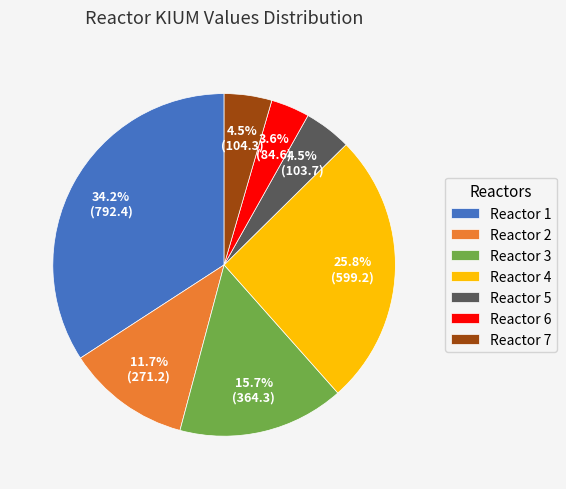

Is there any slice that represents more than half of the pie?

No